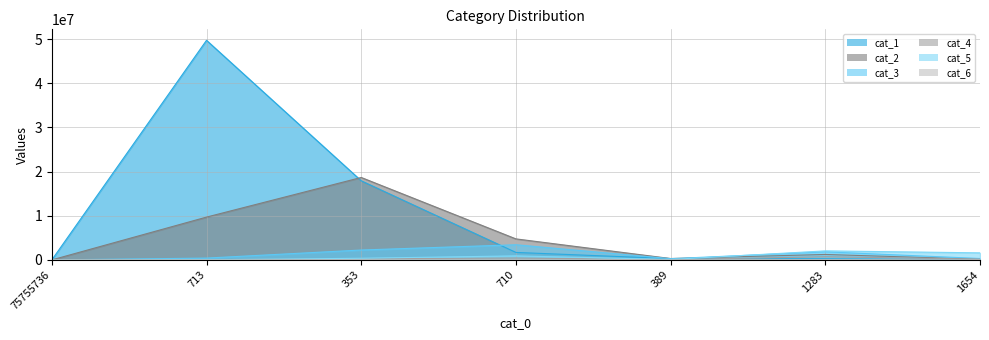

Does the chart have visible grid lines?

Yes